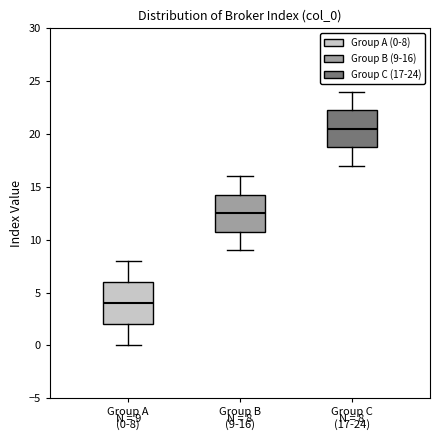

Comparing the boxes themselves (not the whiskers), which one is the tallest?

Group A (0-8)